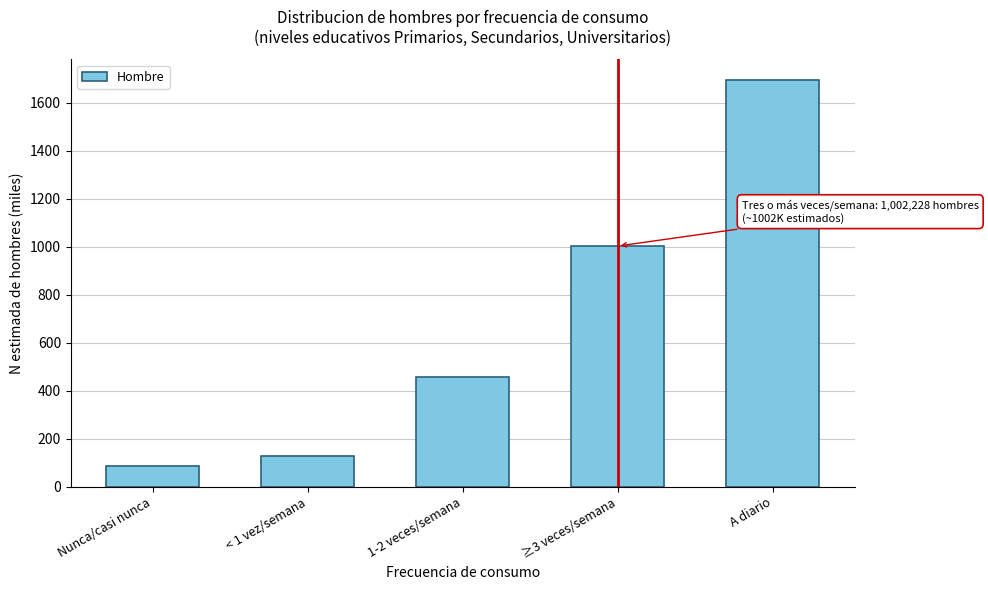

Reading left to right, transcribe all the data shown in this chart.

Nunca/casi nunca=86.5	< 1 vez/semana=129.4	1-2 veces/semana=457.3	≥3 veces/semana=1002.2	A diario=1695.3